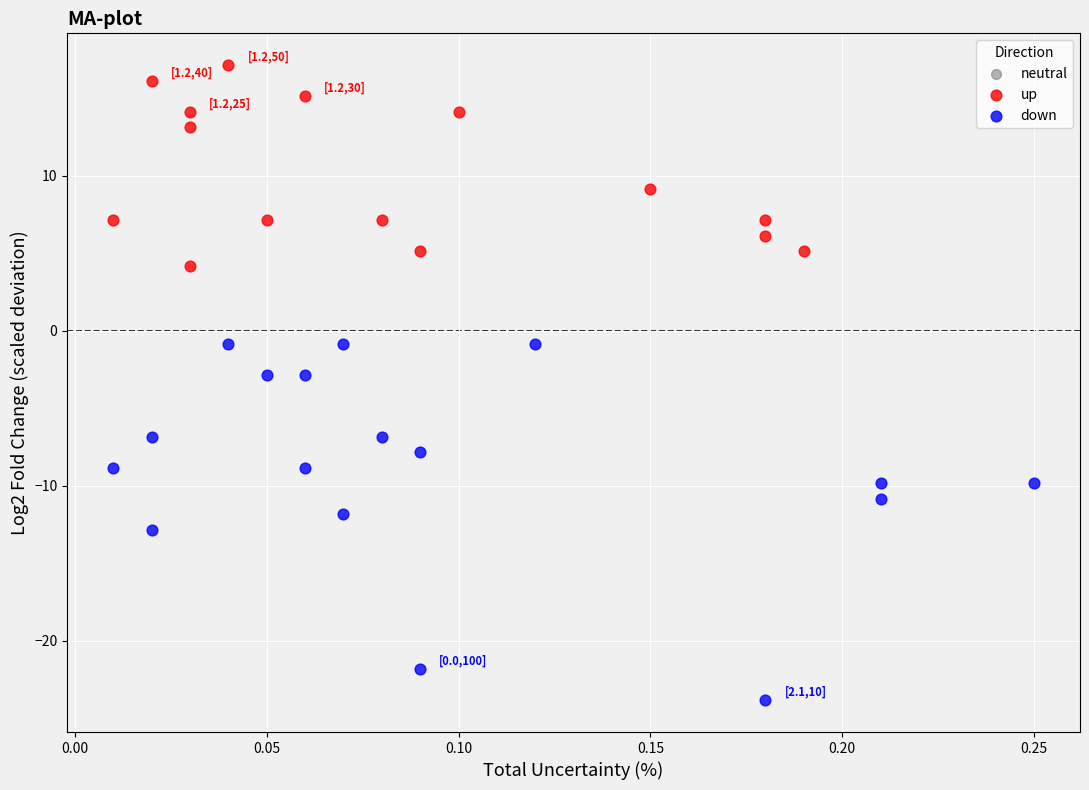

Which series has the widest spread of Y values?

down